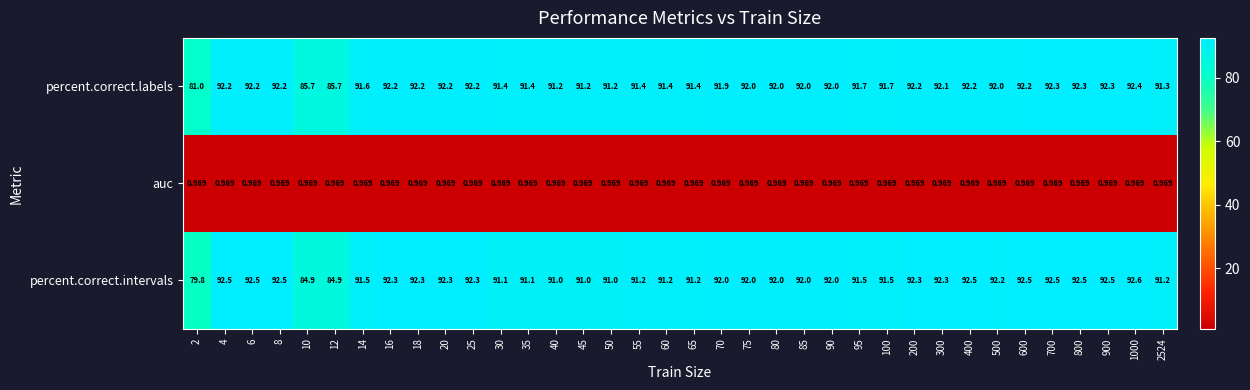

At 10, list the series in order from largest to smallest.

percent.correct.labels, percent.correct.intervals, auc